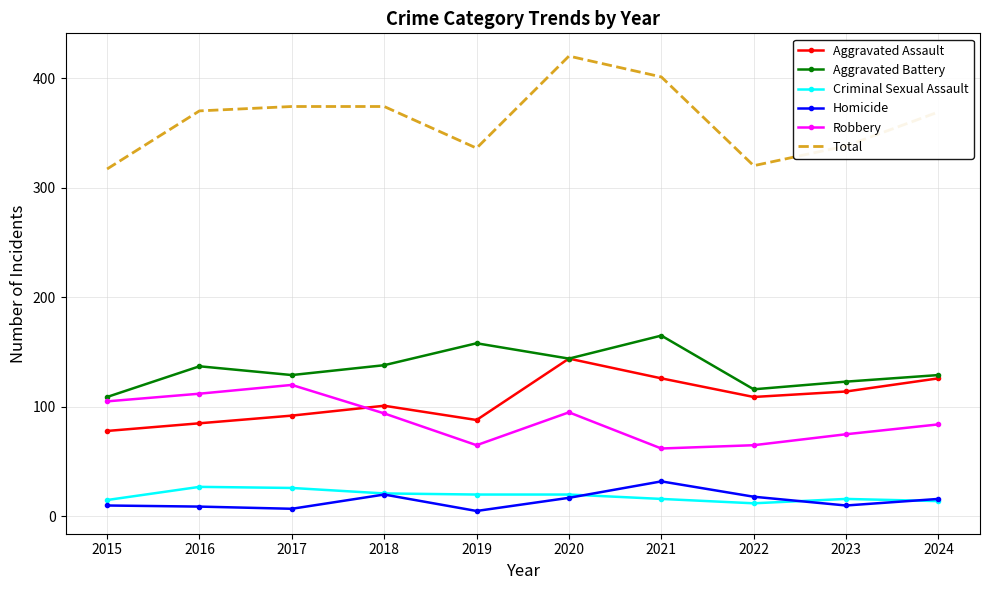

What is the difference between the highest and lowest values at 2017?

367